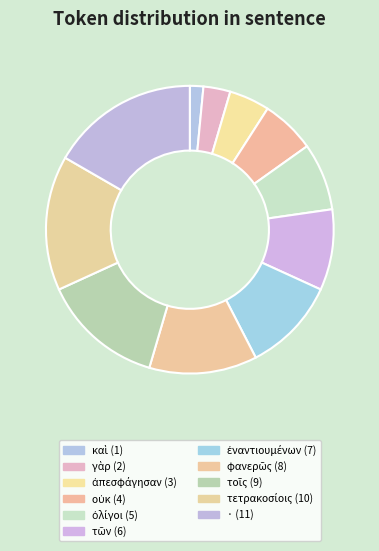

Rank the categories by value from lowest to highest.

καὶ, γὰρ, ἀπεσφάγησαν, οὐκ, ὀλίγοι, τῶν, ἐναντιουμένων, φανερῶς, τοῖς, τετρακοσίοις, ·